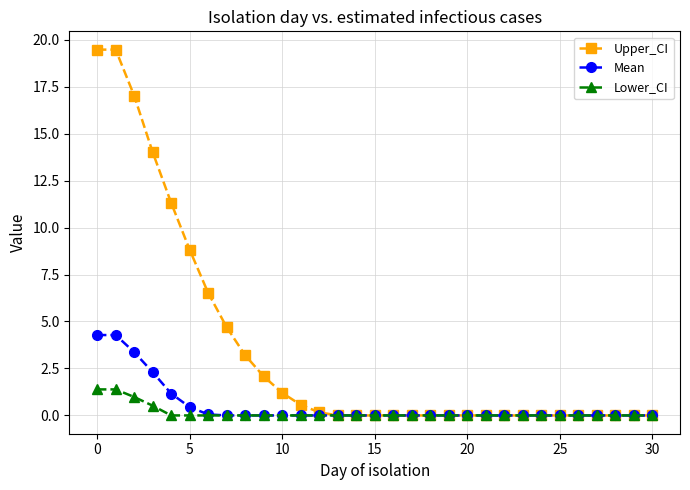

What is the greatest value displayed?

19.5